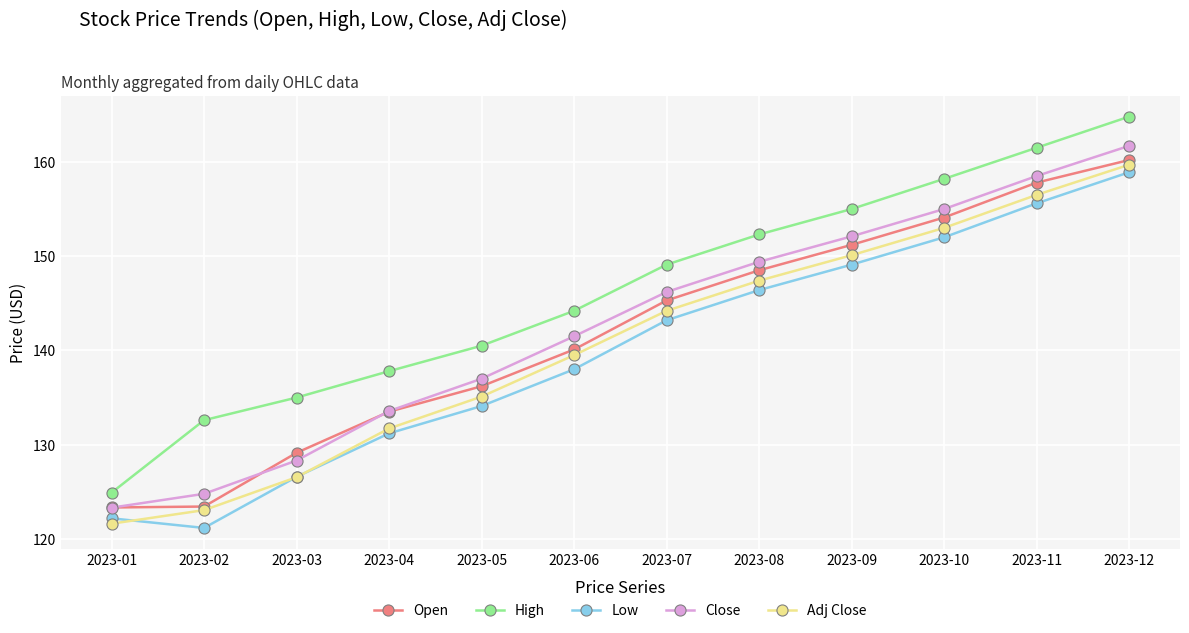

At which label is Low closest to 140?

2023-06